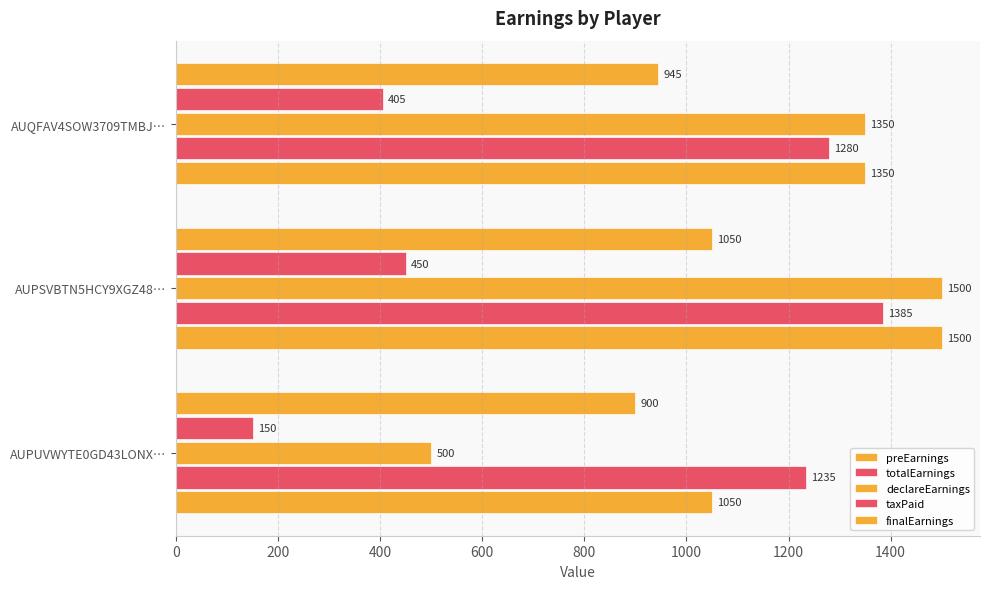

How many categories are shown in the chart?

3